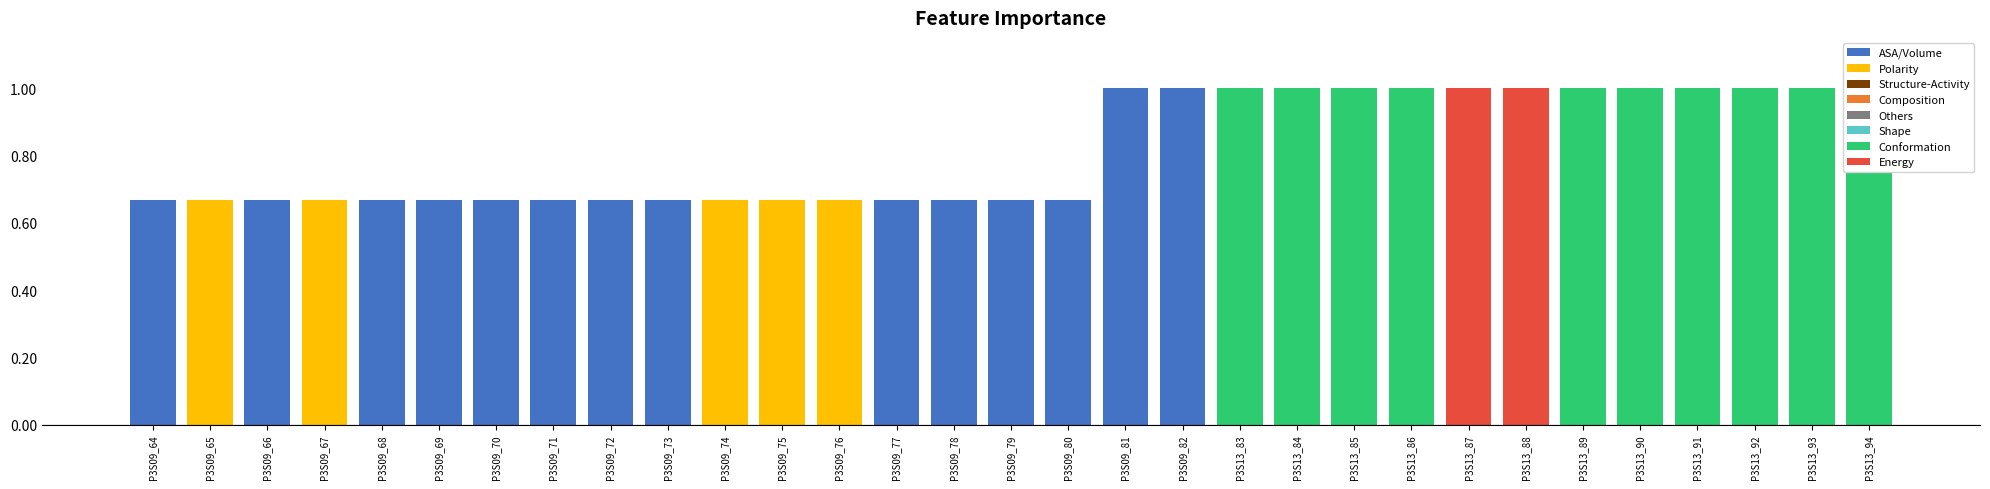

The chart shows a value of 1.6 at P3S13_86. True or false?

False